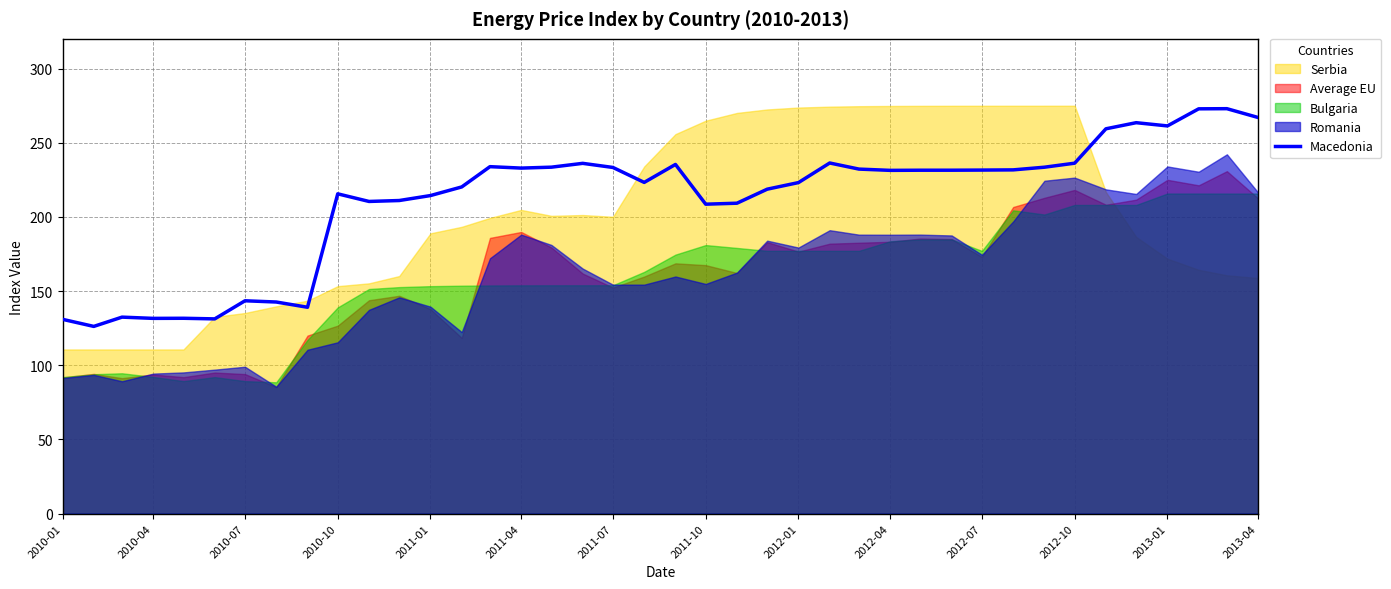

What is the minimum value for Macedonia?

126.2